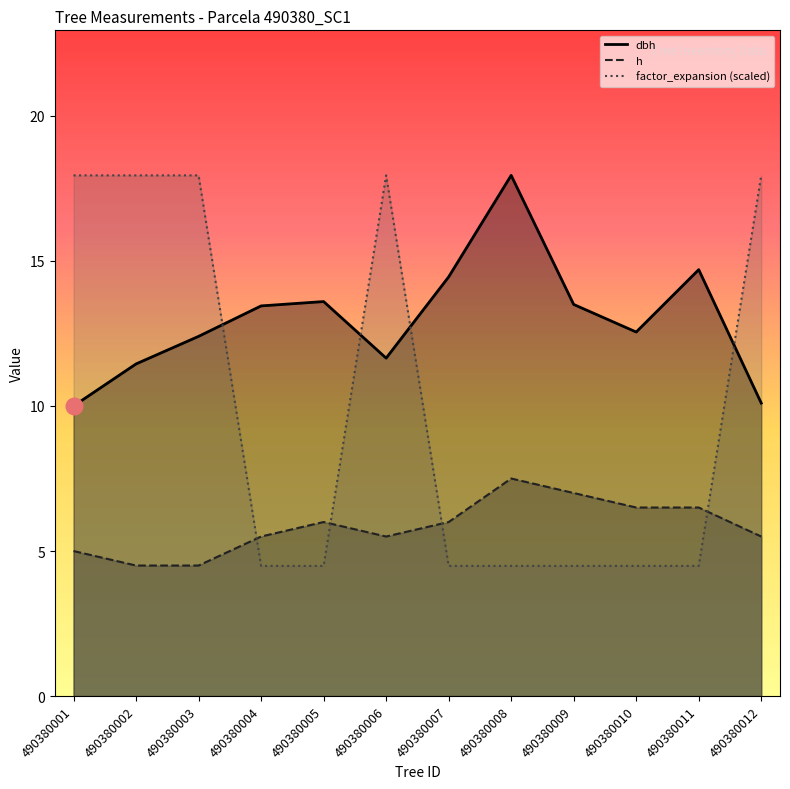

True or false: dbh and h cross at least once.

False